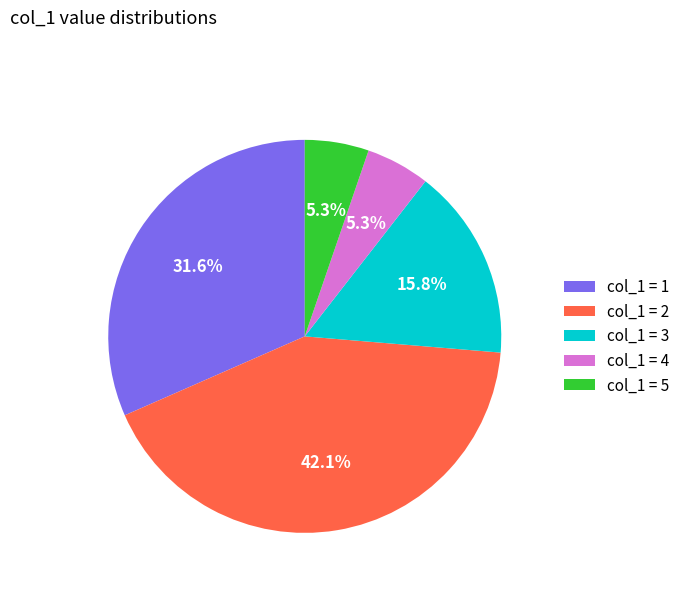

What is the largest slice in the pie chart?

col_1 = 2